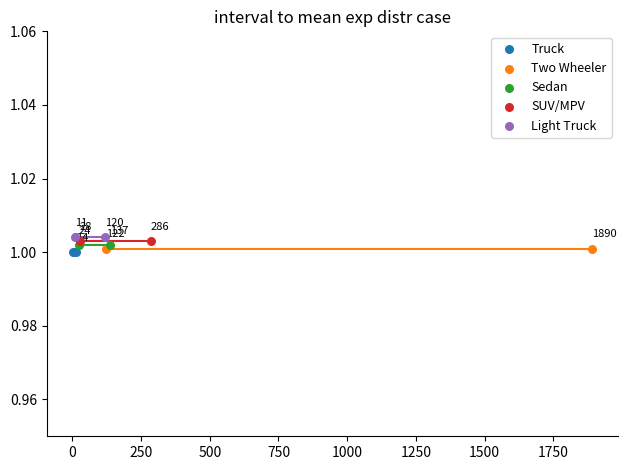

What are all the series names shown in the legend?

Truck, Two Wheeler, Sedan, SUV/MPV, Light Truck